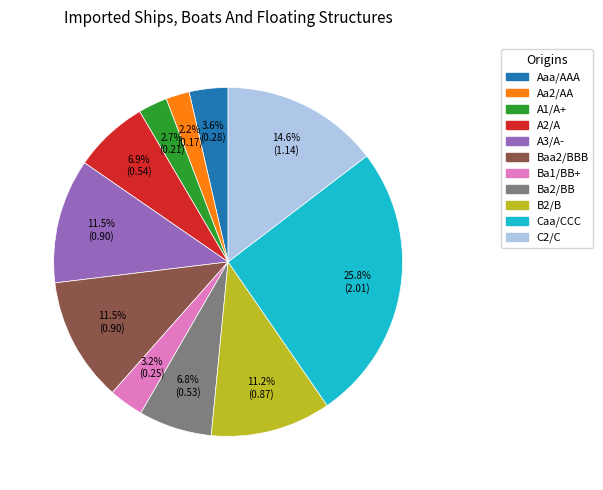

What portion of the pie excludes Ba1/BB+?

96.8%